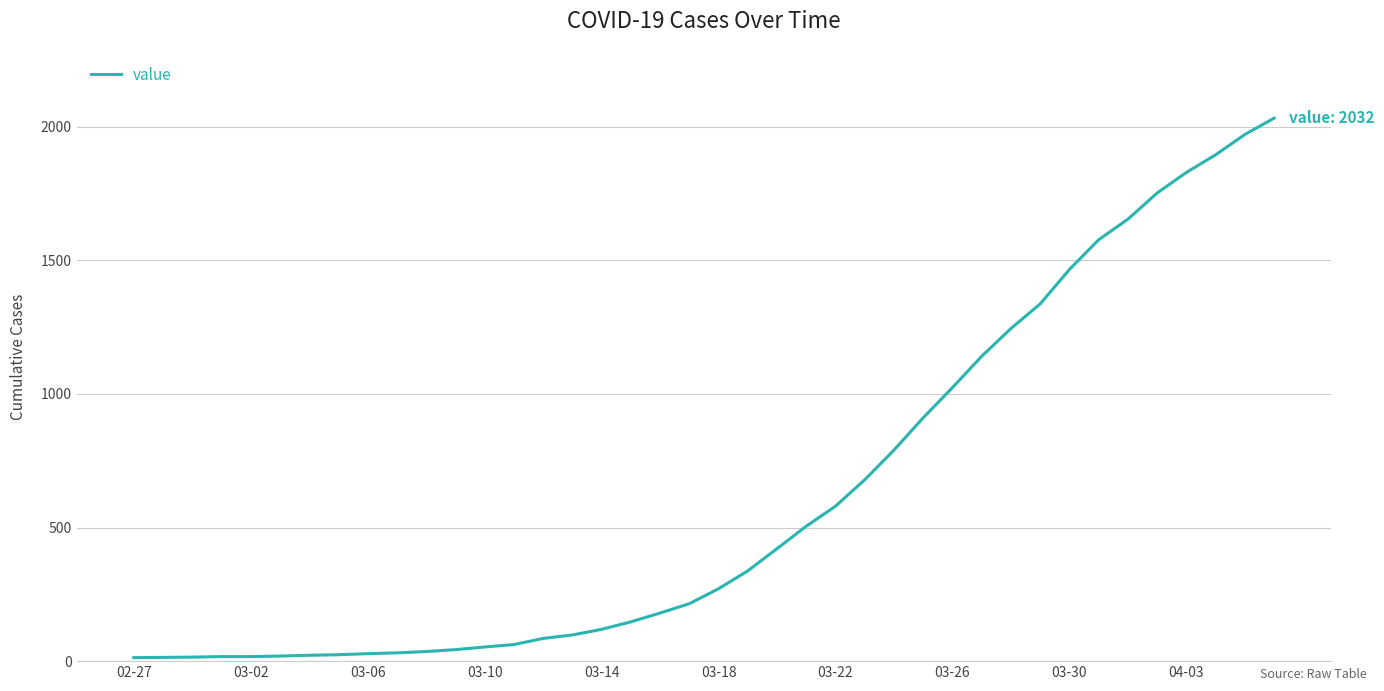

Count the number of data series in this chart.

1